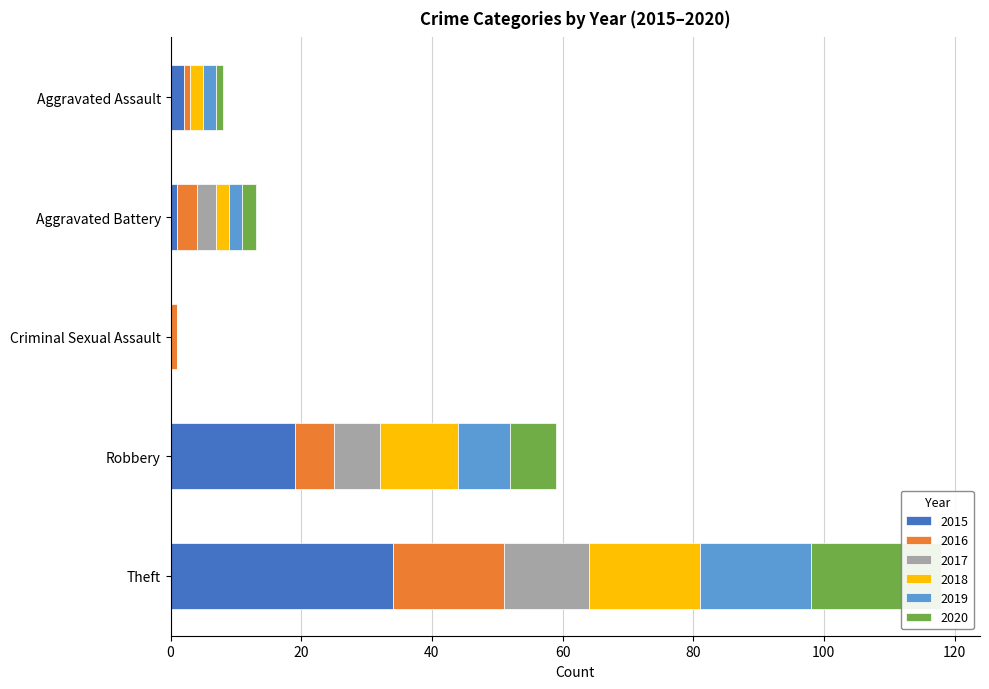

The value of 2019 at Theft is 29. True or false?

False